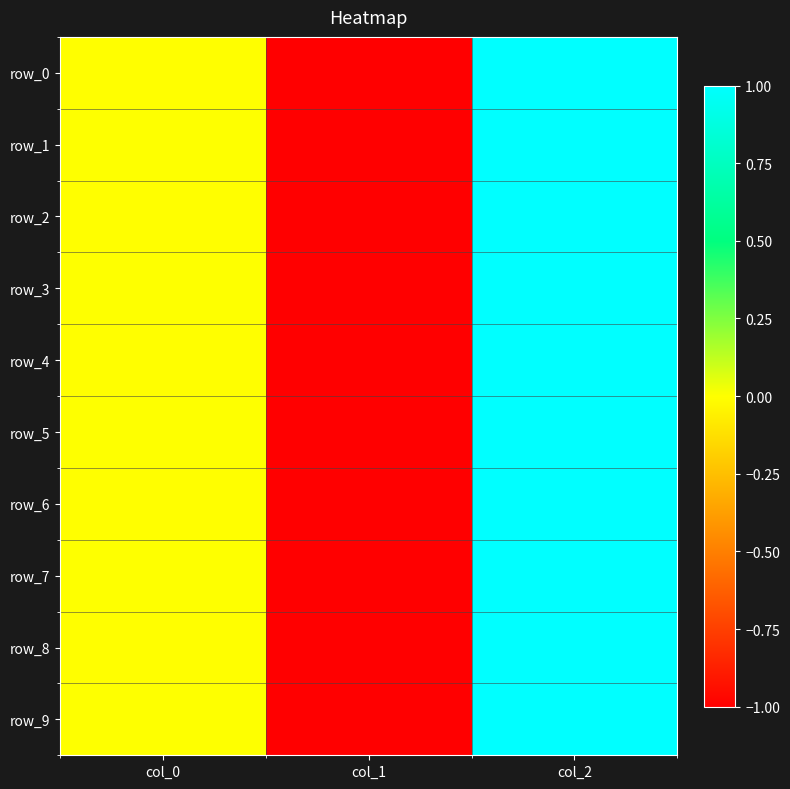

At which label does row_2 first exceed 0?

col_2